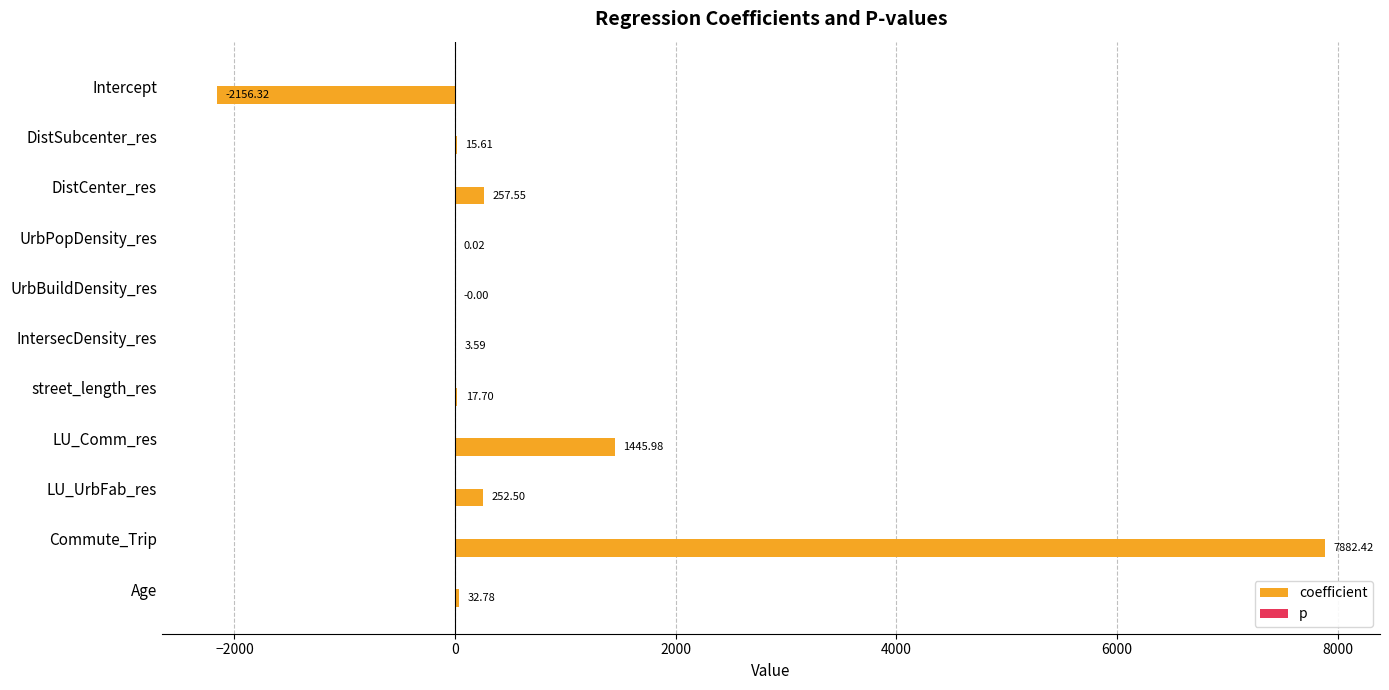

Which series has the largest total across all categories?

coefficient